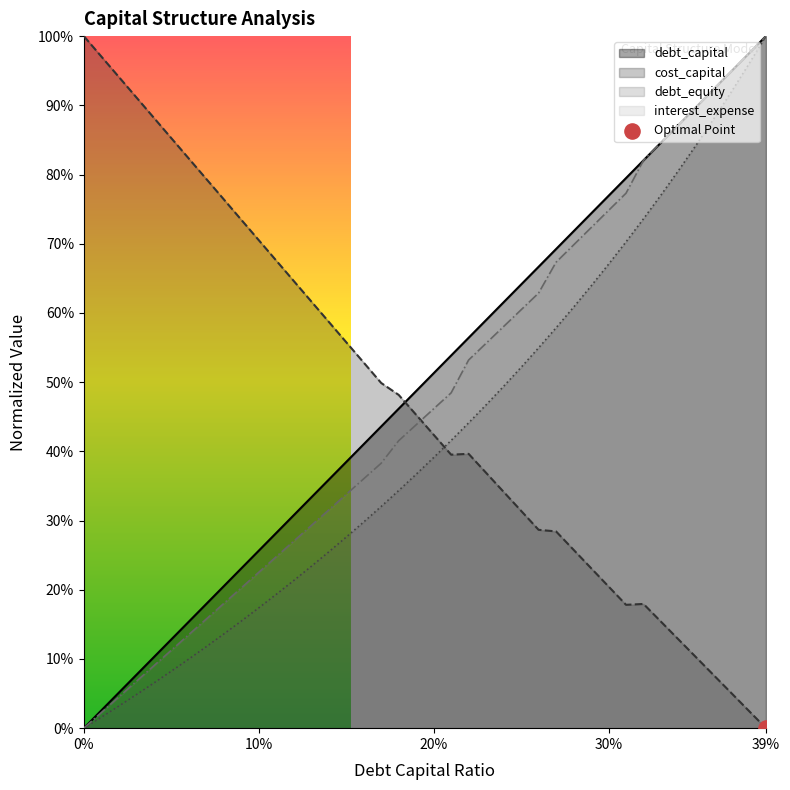

Which series reaches the maximum Y coordinate?

debt_capital